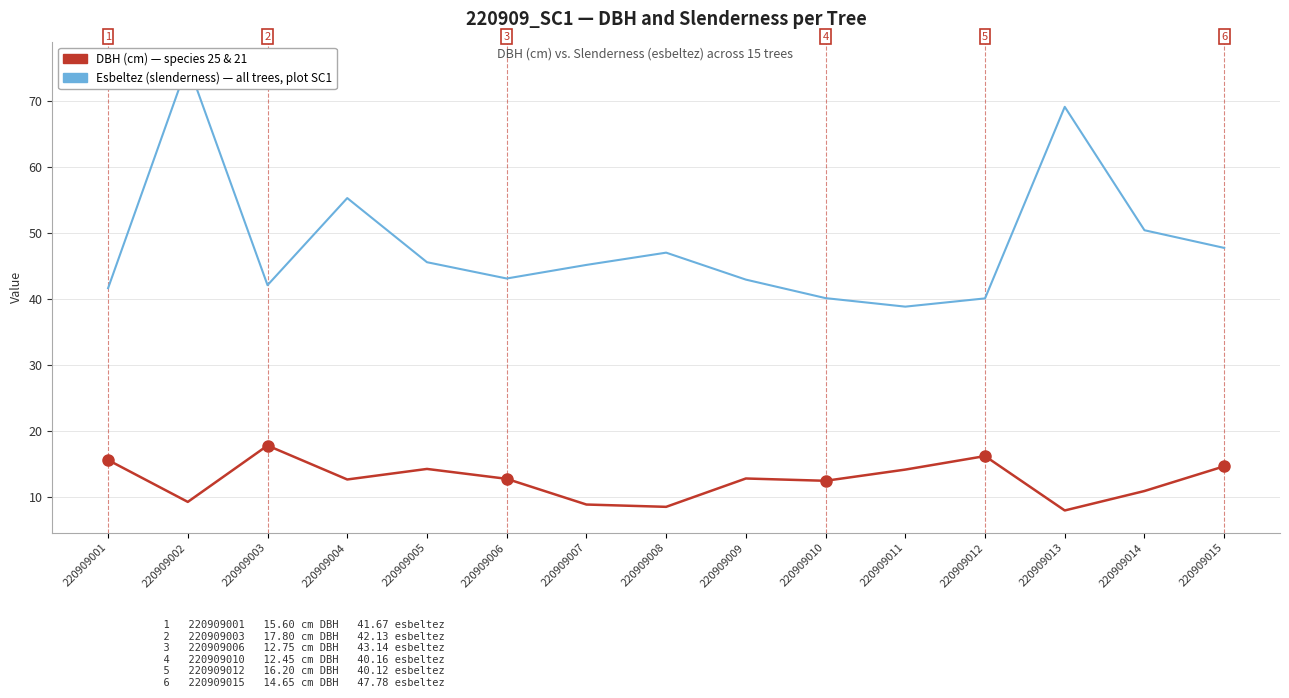

Read the DBH (cm) value at 220909007.

8.8